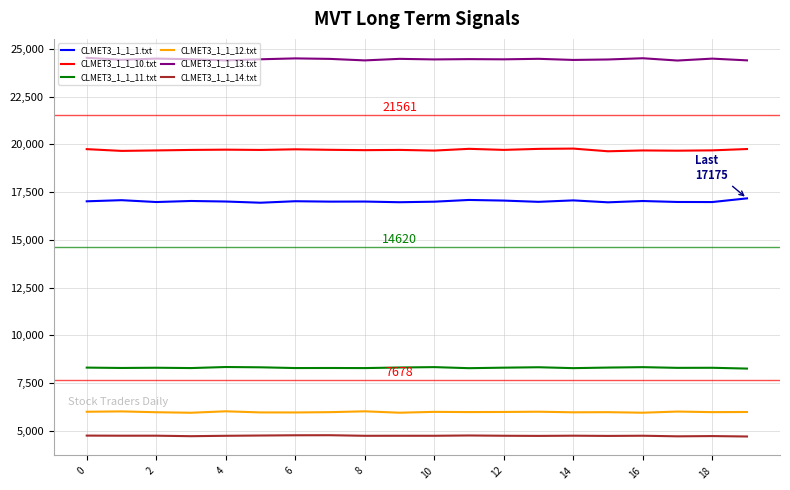

Count the number of categories in the chart.

20